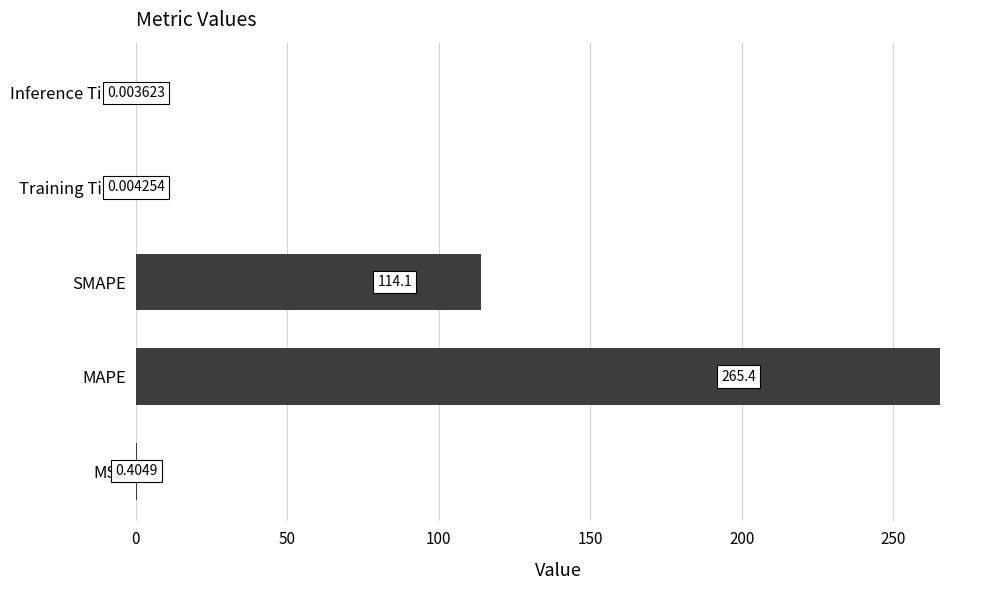

What is the sum of the values at MSE and MAPE?

265.8